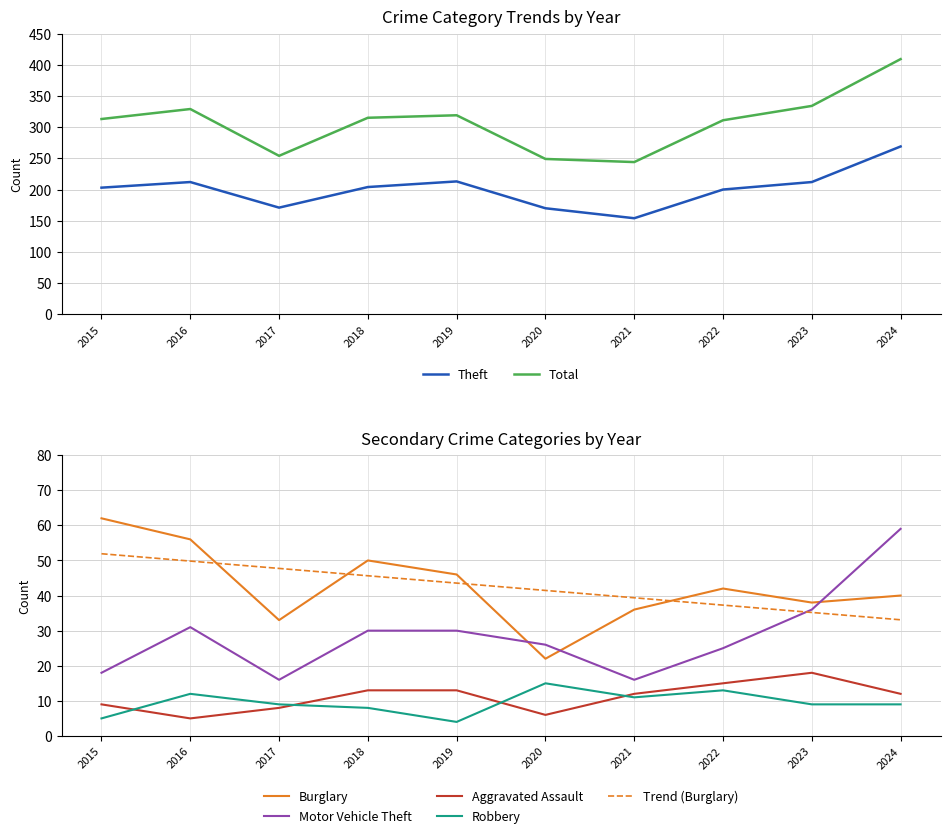

What is the total value across all series at 2017?

491